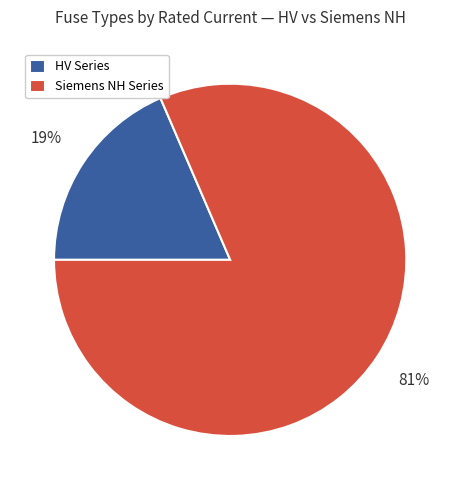

True or false: HV Series accounts for 19% of the total.

True